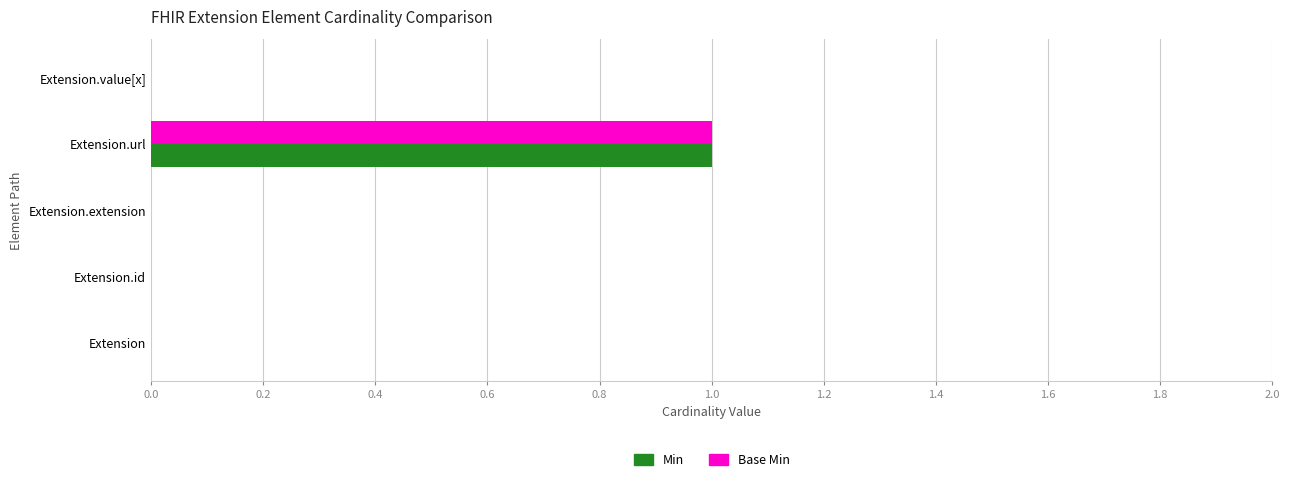

How many distinct data groups are displayed?

2